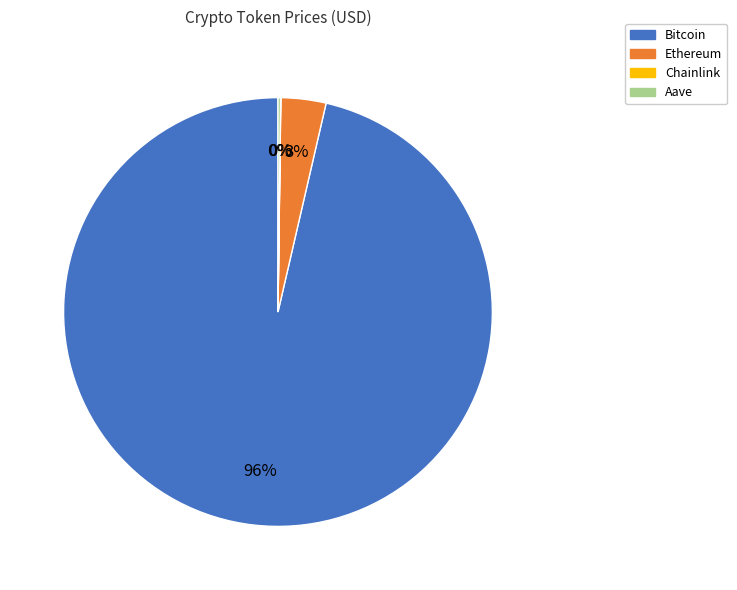

To the nearest percent, what is the average slice percentage?

25%